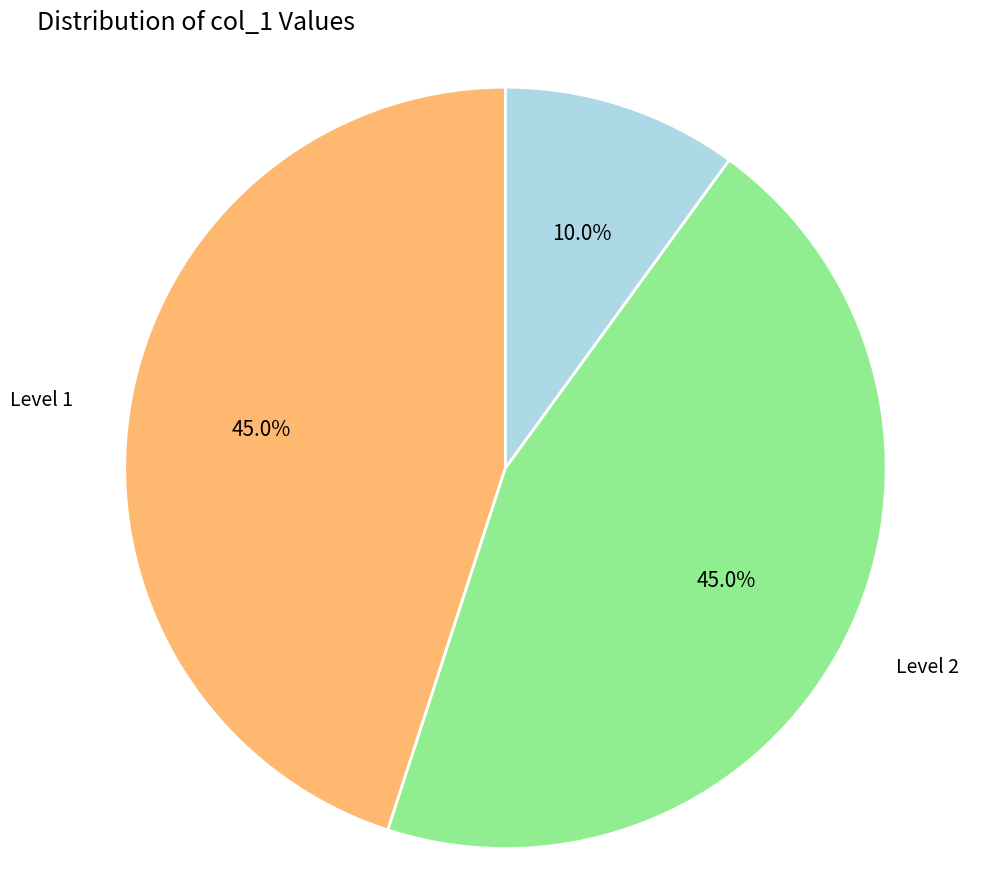

What is the smallest slice in the pie chart?

Level 3